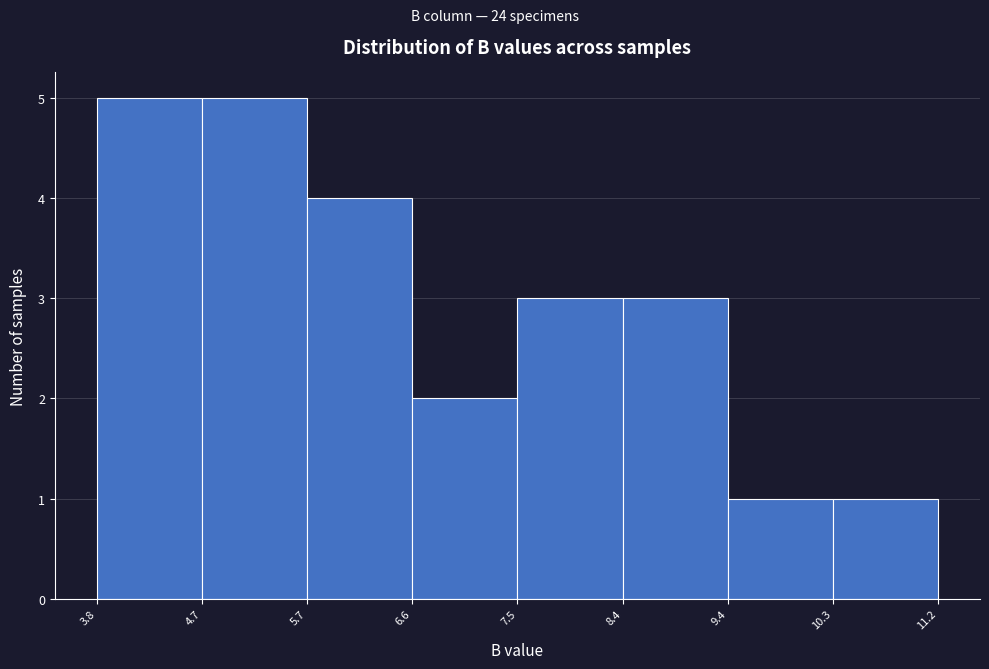

Reading left to right, transcribe this chart: for each bar, give the range it covers on the x-axis and its height. The values are not printed on the chart, so give them approximately, as read against the axis.

3.8 to 4.7: 5
4.7 to 5.7: 5
5.7 to 6.6: 4
6.6 to 7.5: 2
7.5 to 8.4: 3
8.4 to 9.4: 3
9.4 to 10.3: 1
10.3 to 11.2: 1